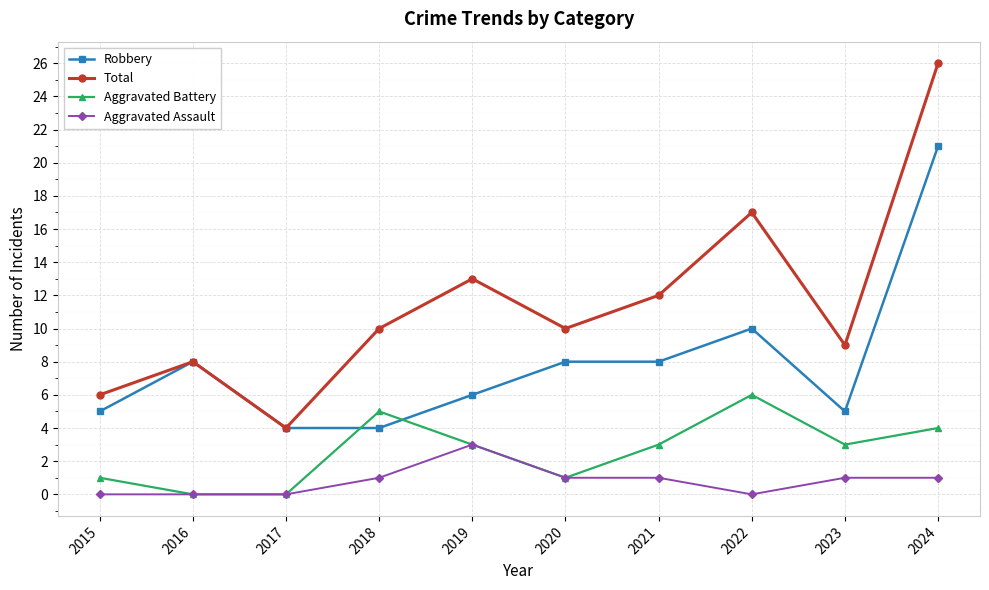

Which series has the largest range (max minus min)?

Total